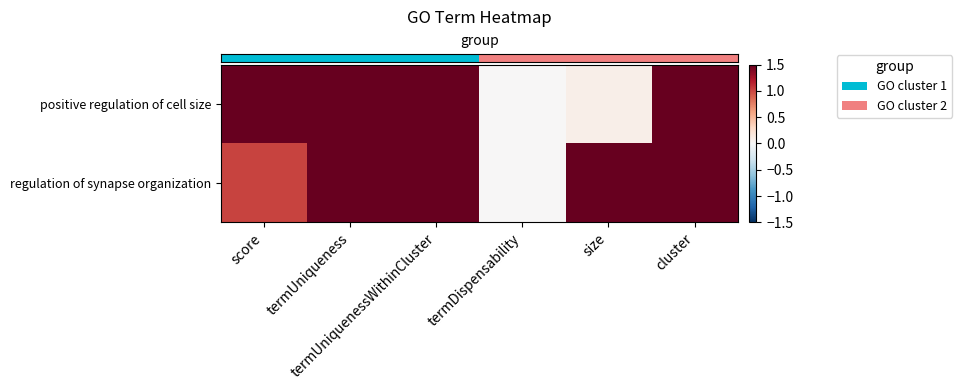

Reading right to left, list all the values displayed in this chart.

row_0: cluster=1.5	size=0.1	termDispensability=0.0	termUniquenessWithinCluster=1.5	termUniqueness=1.5	score=1.5
row_1: cluster=1.5	size=1.5	termDispensability=0.0	termUniquenessWithinCluster=1.5	termUniqueness=1.5	score=1.0